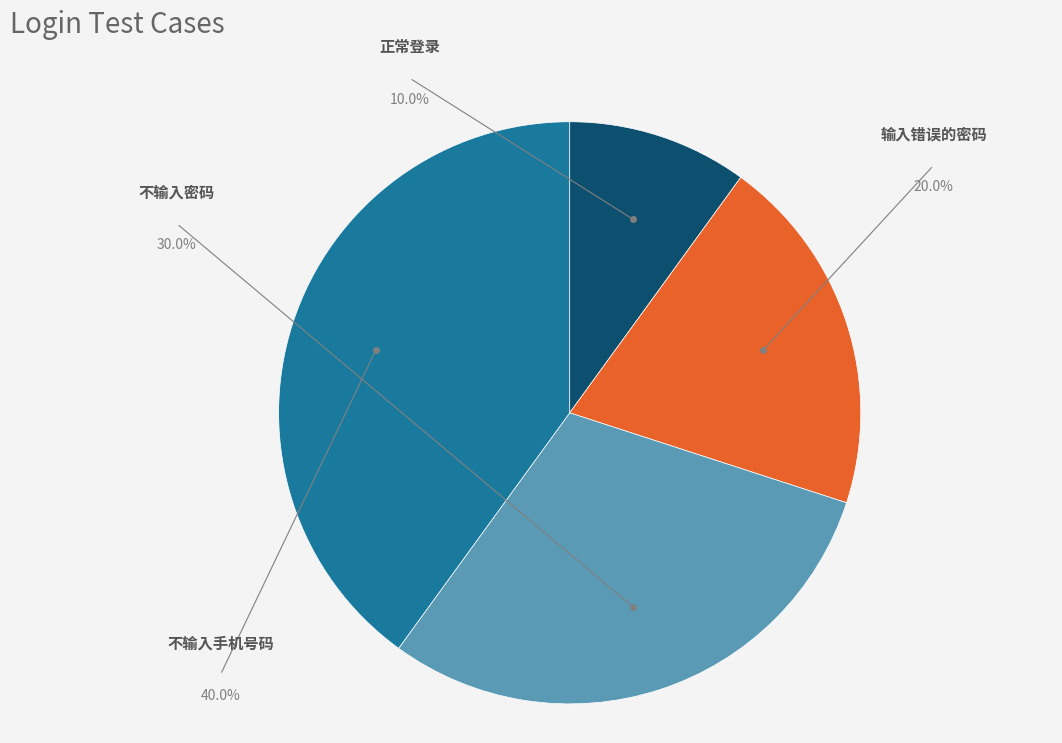

Is it true that 不输入手机号码 is 45% of the pie?

False